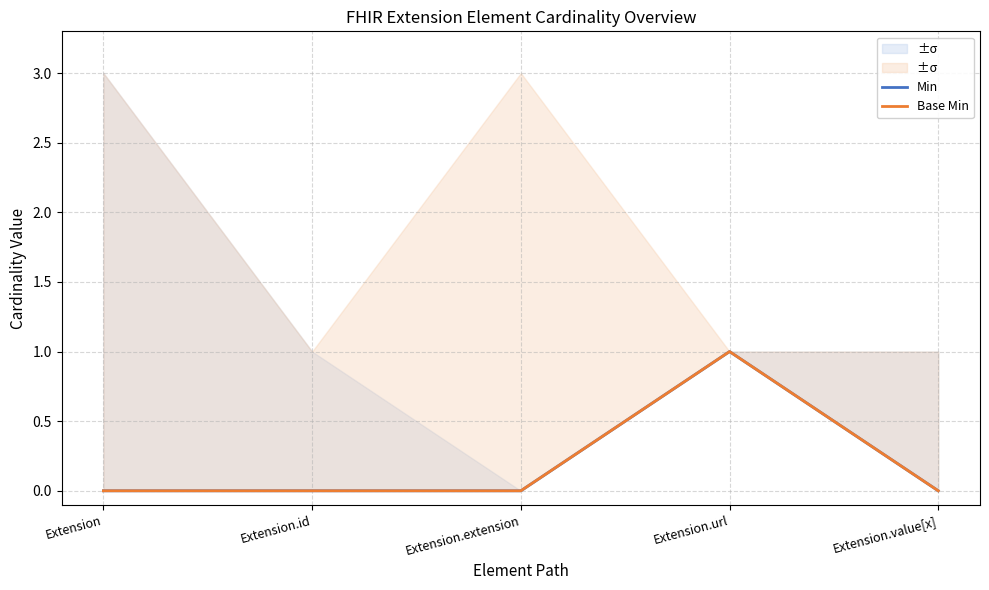

Rank the categories by Min value from highest to lowest.

Extension.url, Extension, Extension.id, Extension.extension, Extension.value[x]